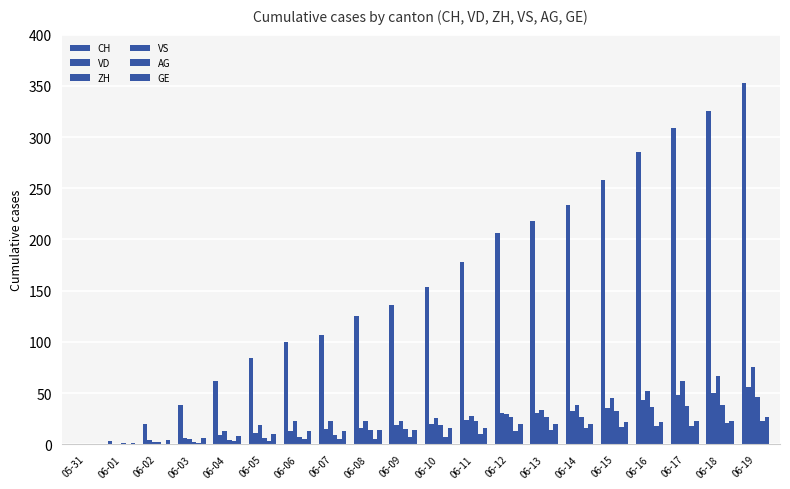

List the labels in order of GE value, smallest first.

05-31, 06-01, 06-02, 06-03, 06-04, 06-05, 06-06, 06-07, 06-08, 06-09, 06-10, 06-11, 06-12, 06-13, 06-14, 06-15, 06-16, 06-17, 06-18, 06-19